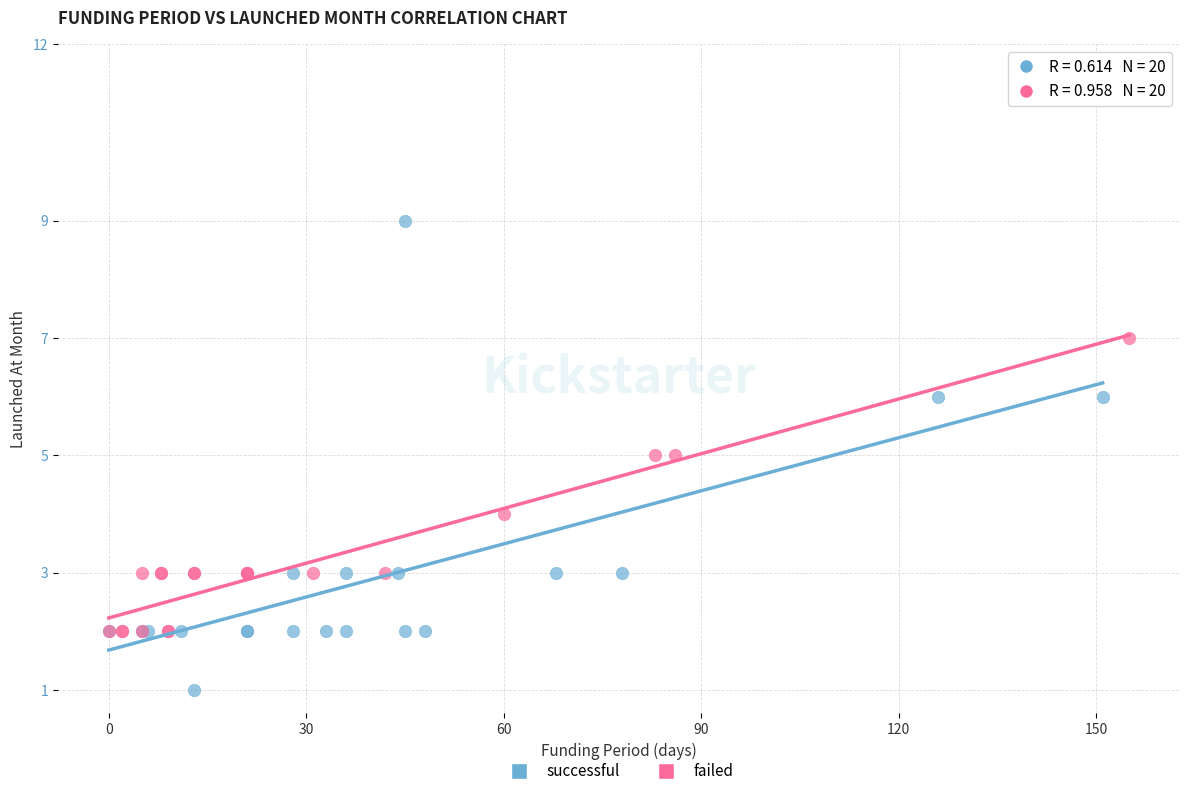

Which series contains the lowest Y value?

successful